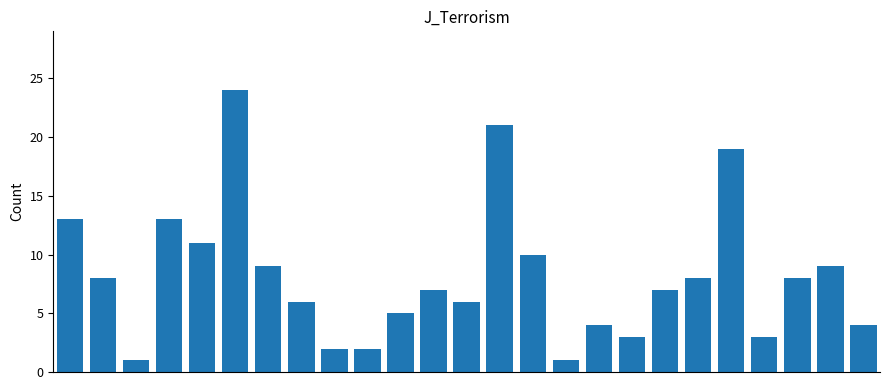

What is the value of the 2nd bar from the left?

8